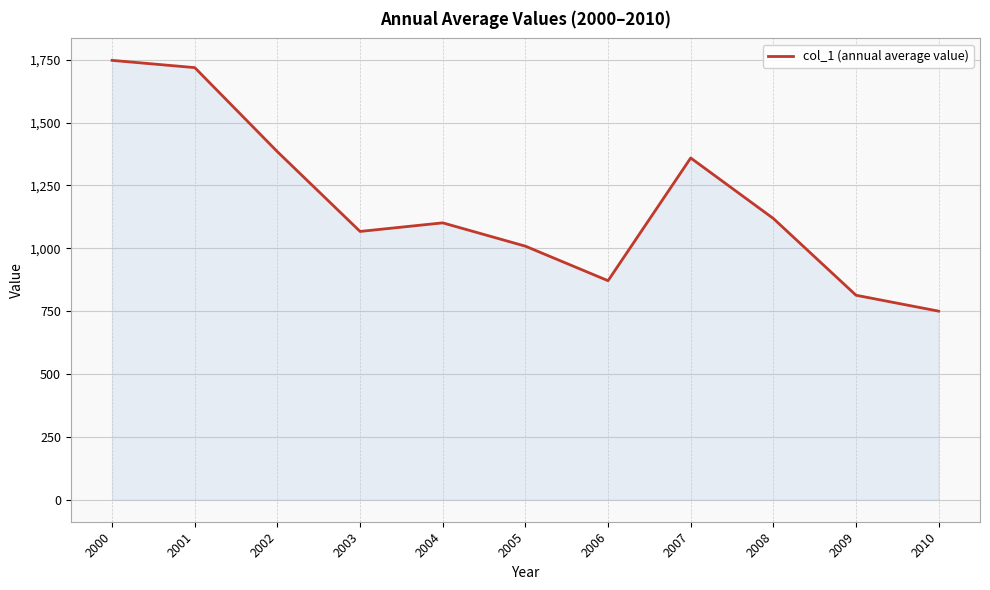

True or false: the data has more than 0 interior local peaks.

True